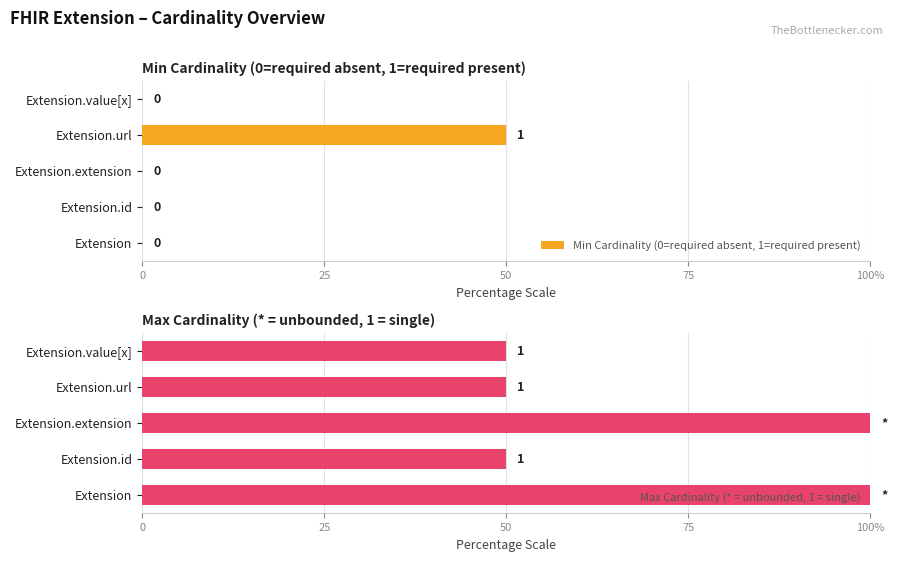

Reading left to right, extract all data points from this chart.

Min Cardinality (0=required absent, 1=required present): 0	0	0	50	0
Max Cardinality (* = unbounded, 1 = single): 100	50	100	50	50